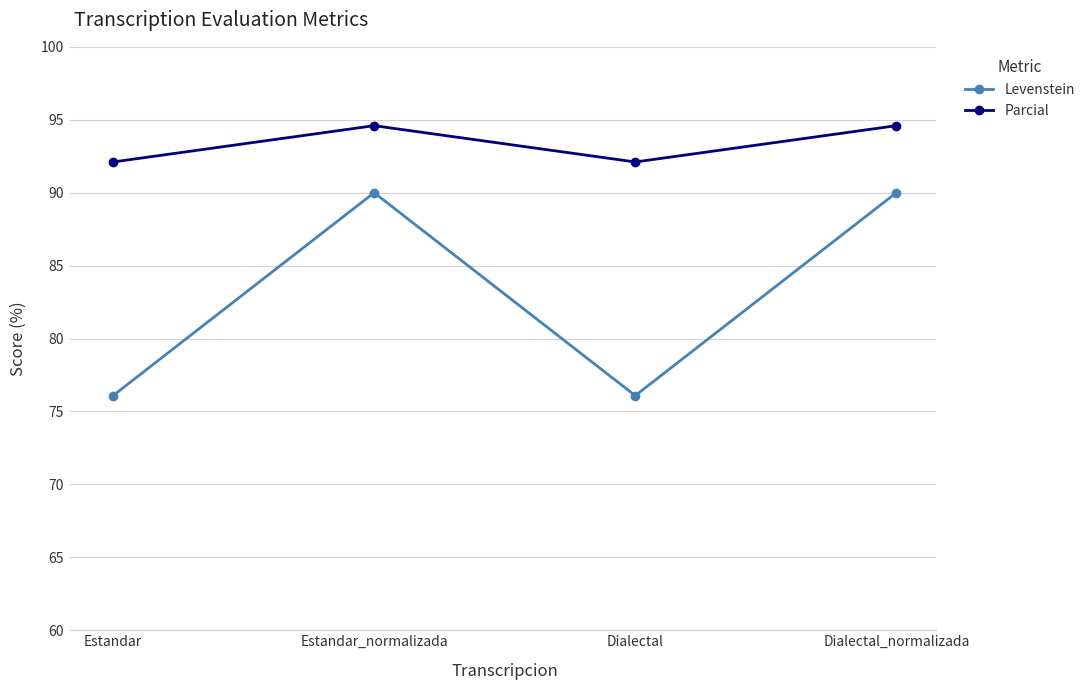

True or false: Levenstein and Parcial intersect in this chart.

False